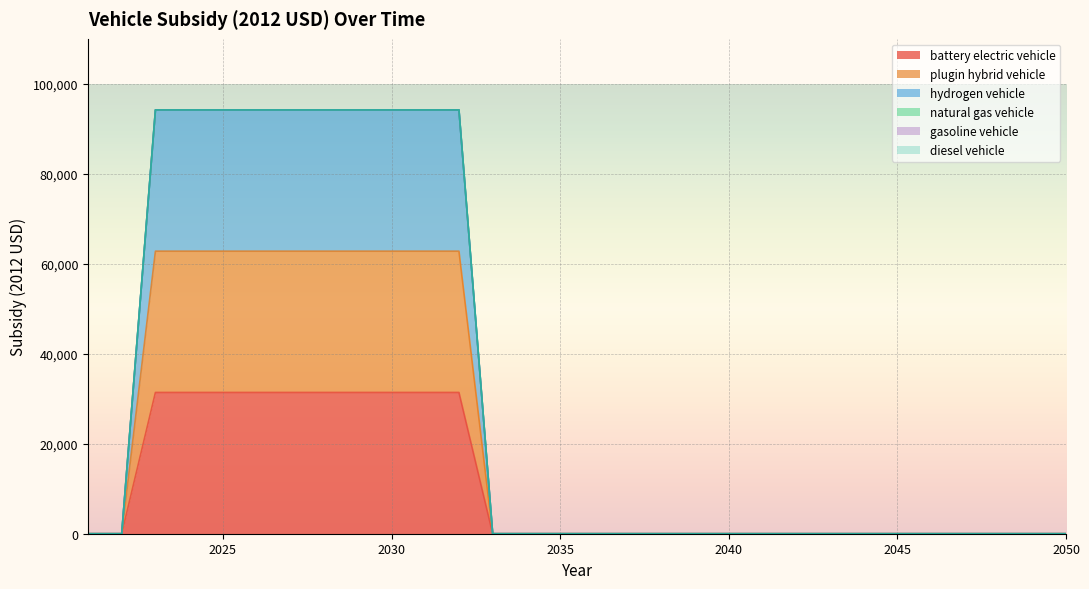

Count the battery electric vehicle values in the range 0 to 31400.

30